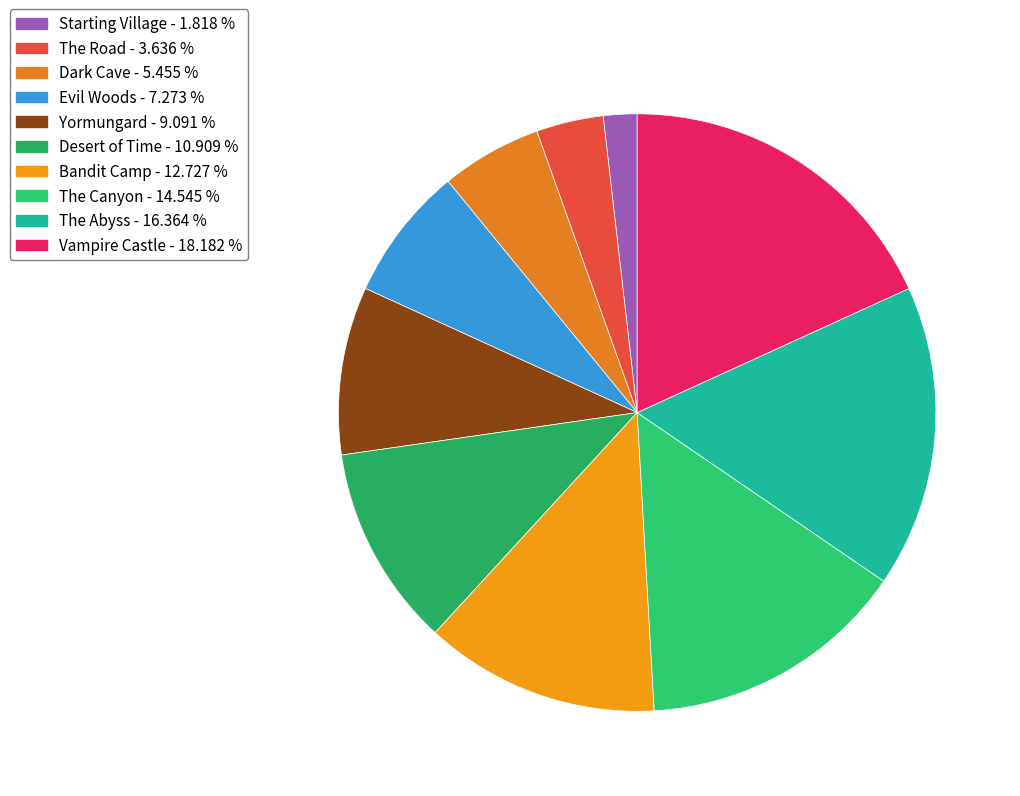

Approximately how many times larger is the value at The Road compared to Yormungard?

0.4